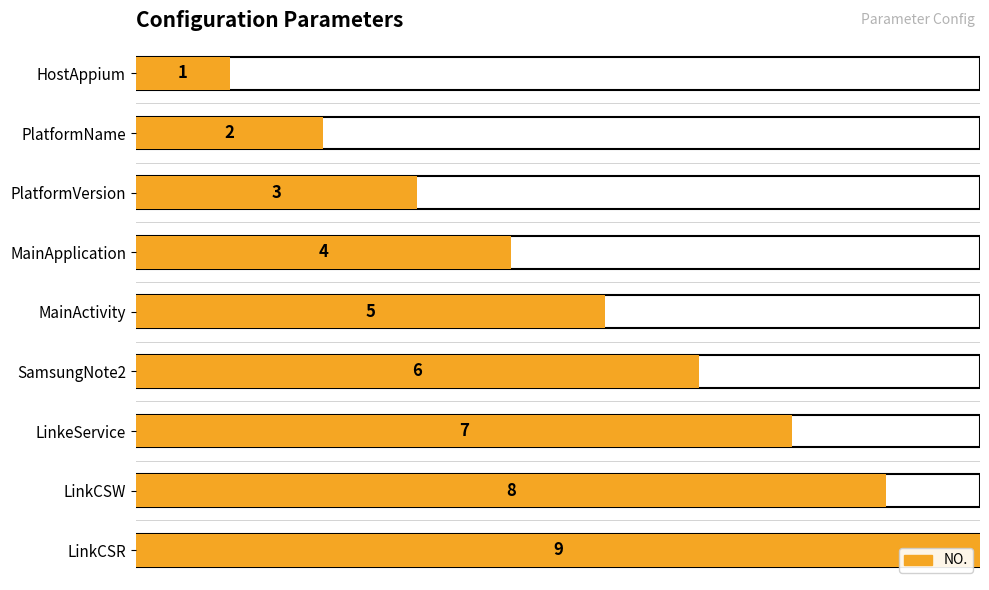

What is the maximum value shown in the chart?

9